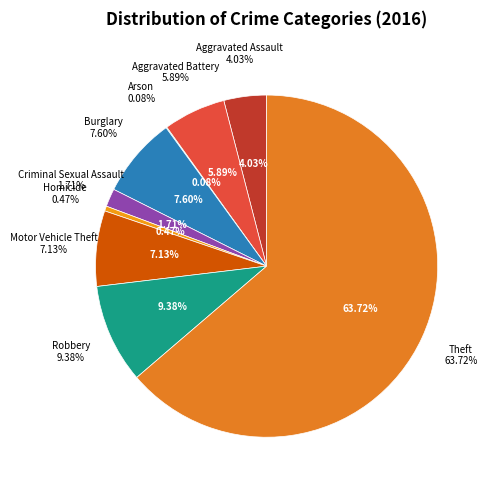

To the nearest percent, what is the difference between the largest and smallest slice percentages?

64%